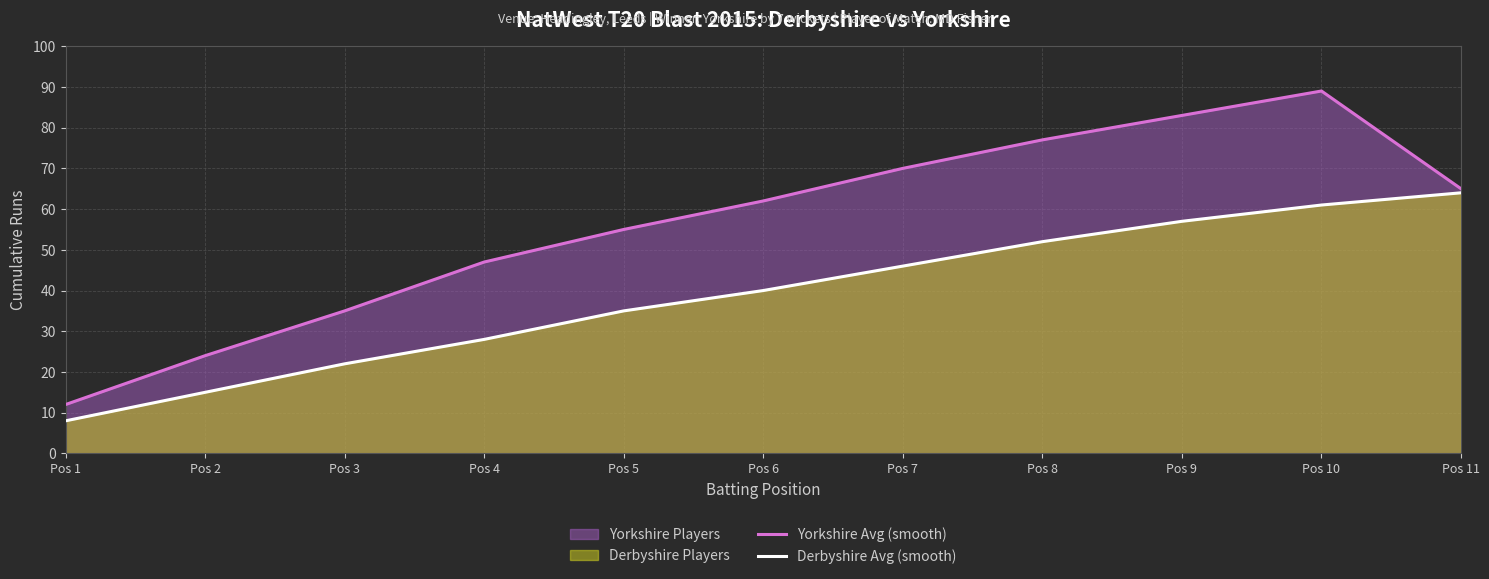

Reading left to right, list all the values displayed in this chart.

Yorkshire Avg (smooth): 12	24	35	47	55	62	70	77	83	89	65
Derbyshire Avg (smooth): 8	15	22	28	35	40	46	52	57	61	64